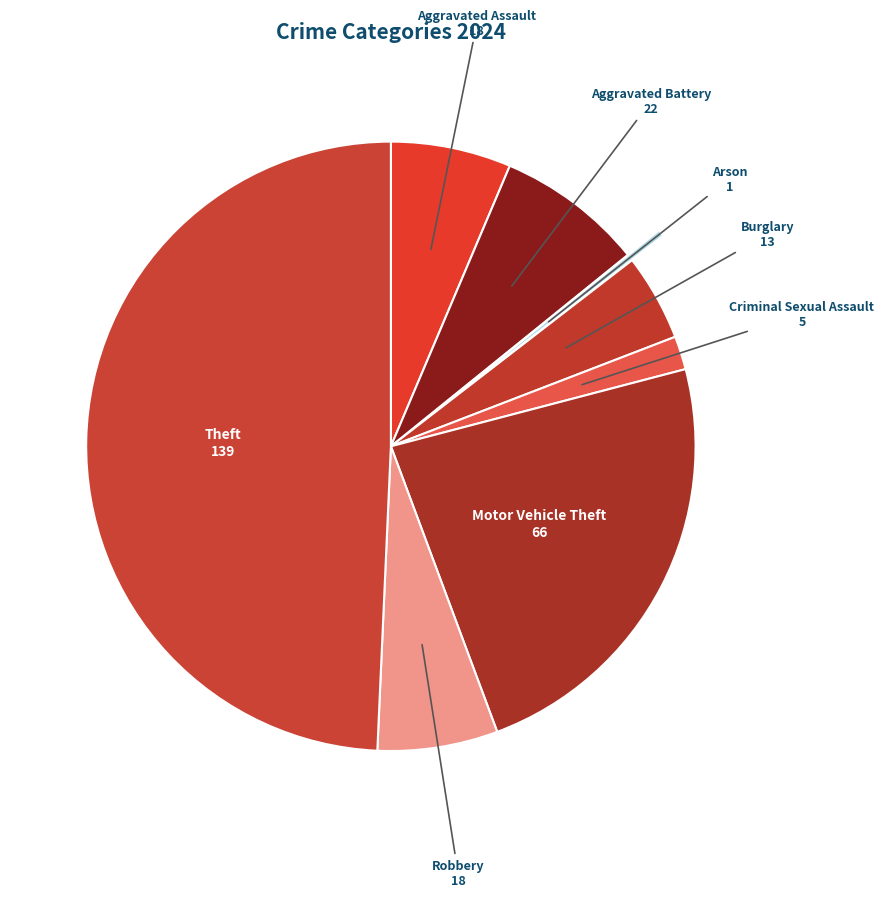

Count the number of slices in the pie.

8